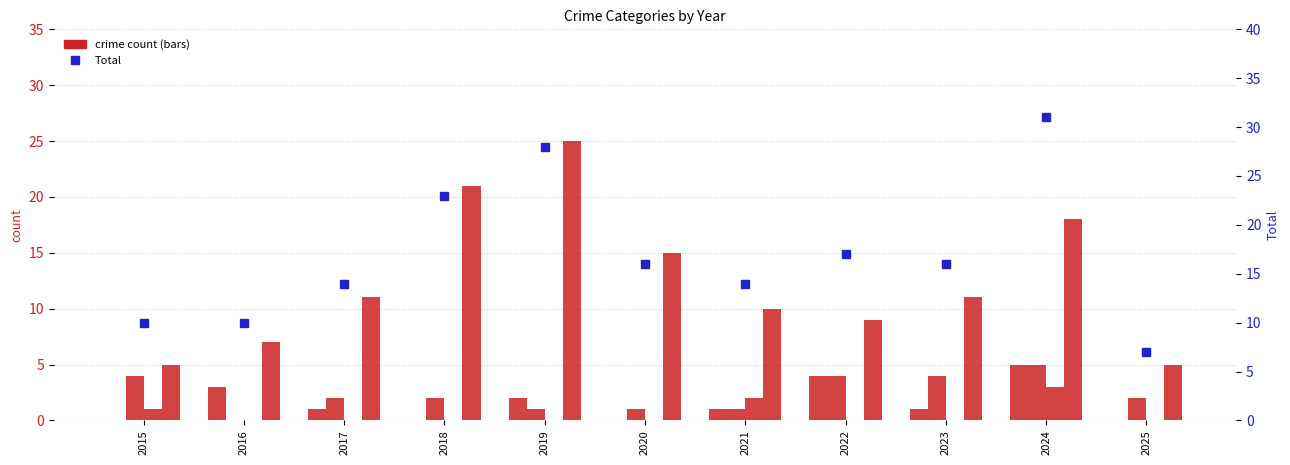

What value does the Aggravated Assault series have at 2023?

1